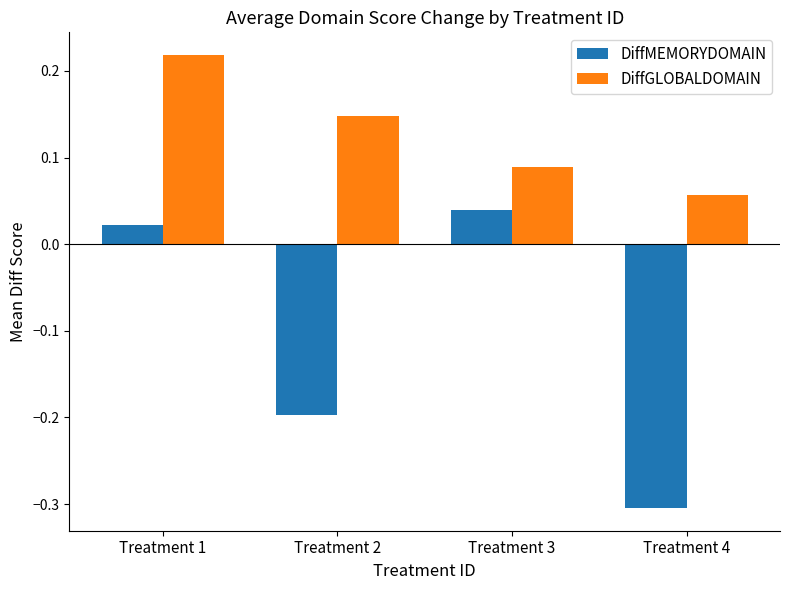

Between Treatment 1 and Treatment 4, which series saw the biggest shift?

DiffMEMORYDOMAIN